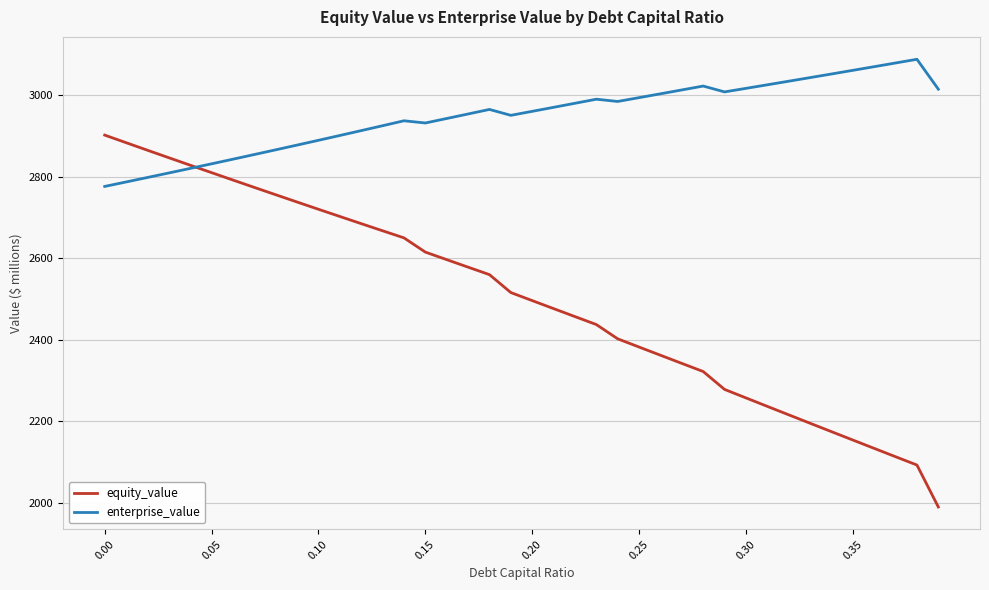

Does the chart have visible grid lines?

Yes